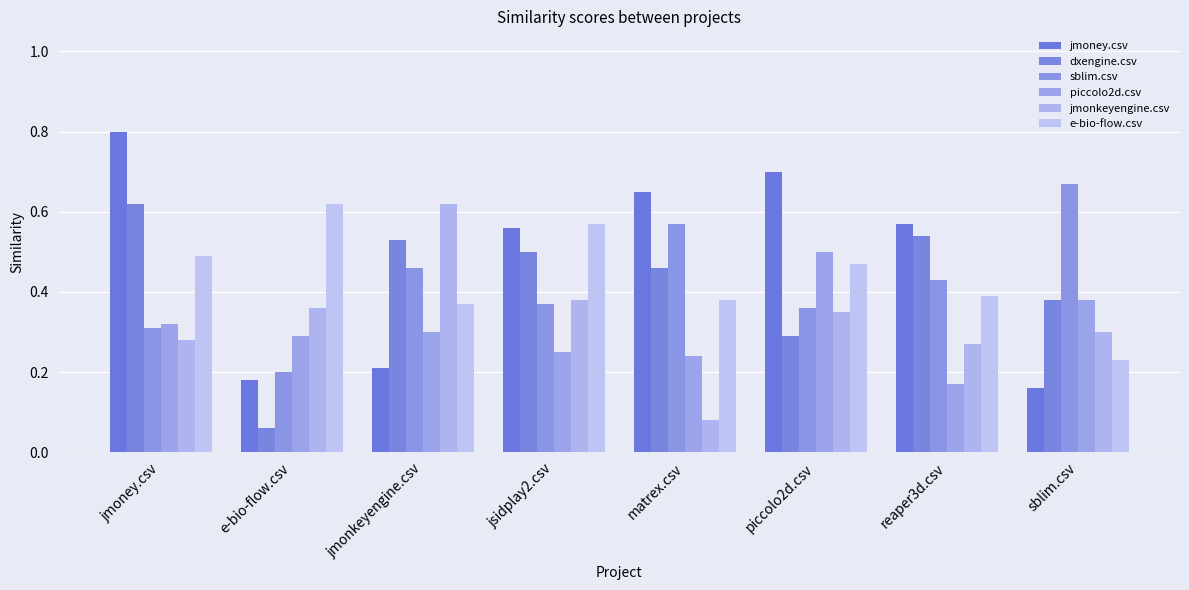

How many series are shown in this chart?

6